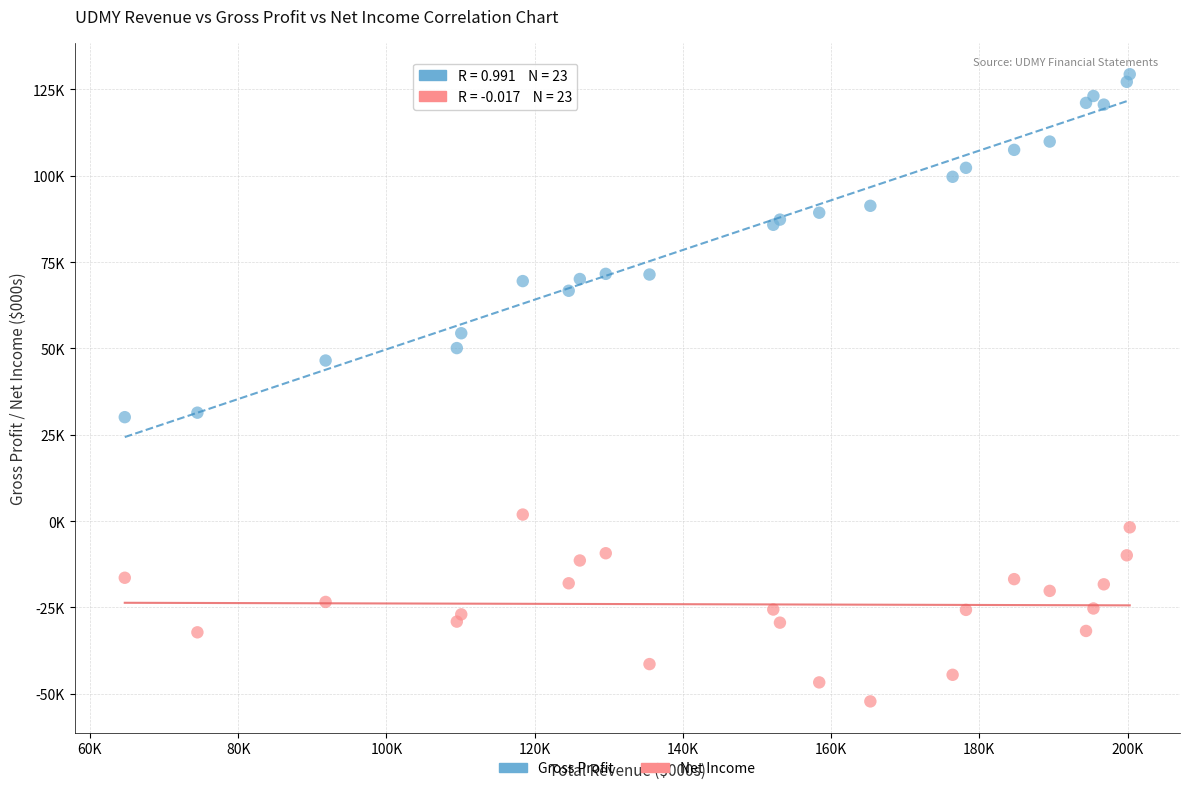

What are all the series names shown in the legend?

Gross Profit, Net Income